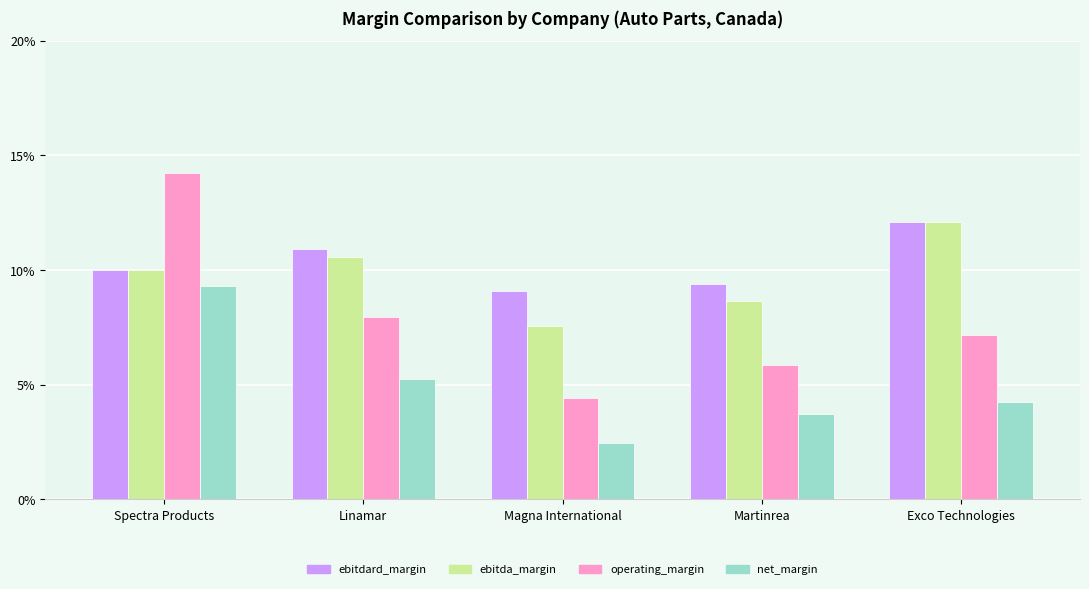

What is the value of the ebitdard_margin bar at the 4th from the left?

9.4